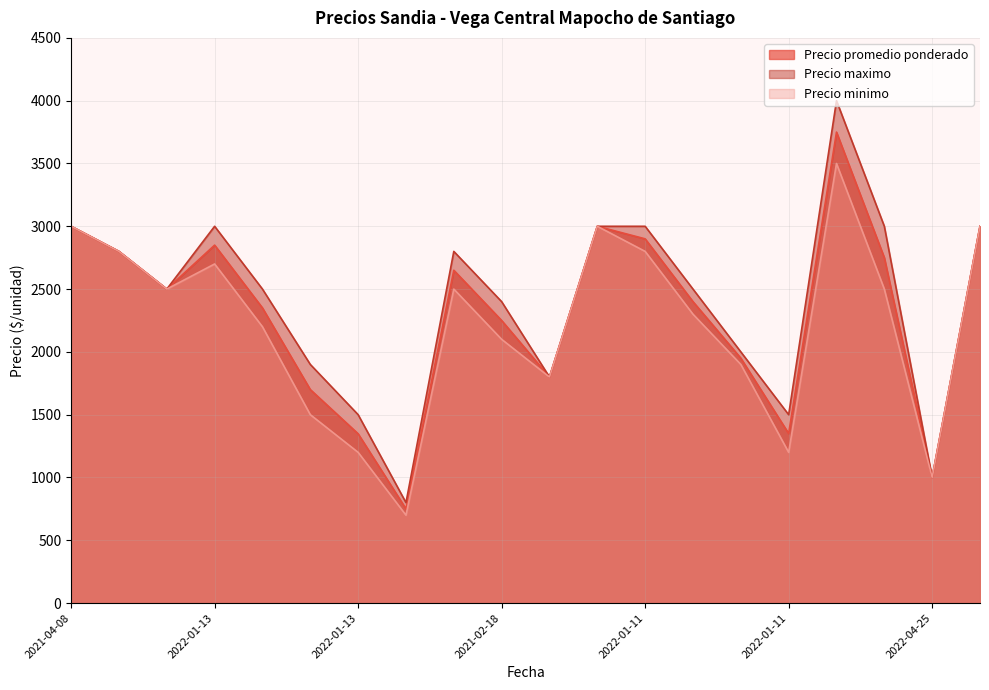

At how many categories does at least one series exceed 1671?

16